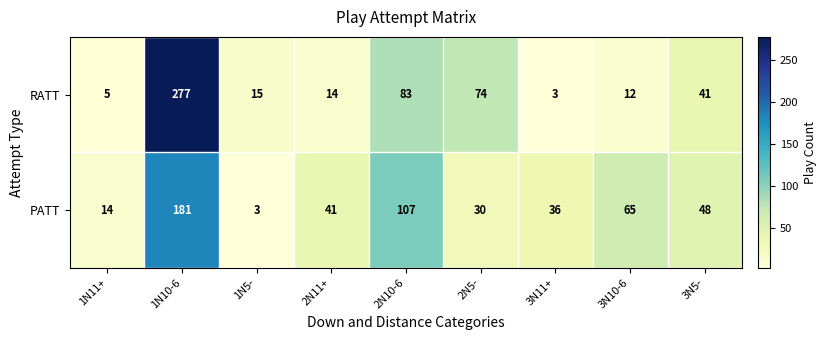

Where is RATT nearest to the value 140?

2N10-6